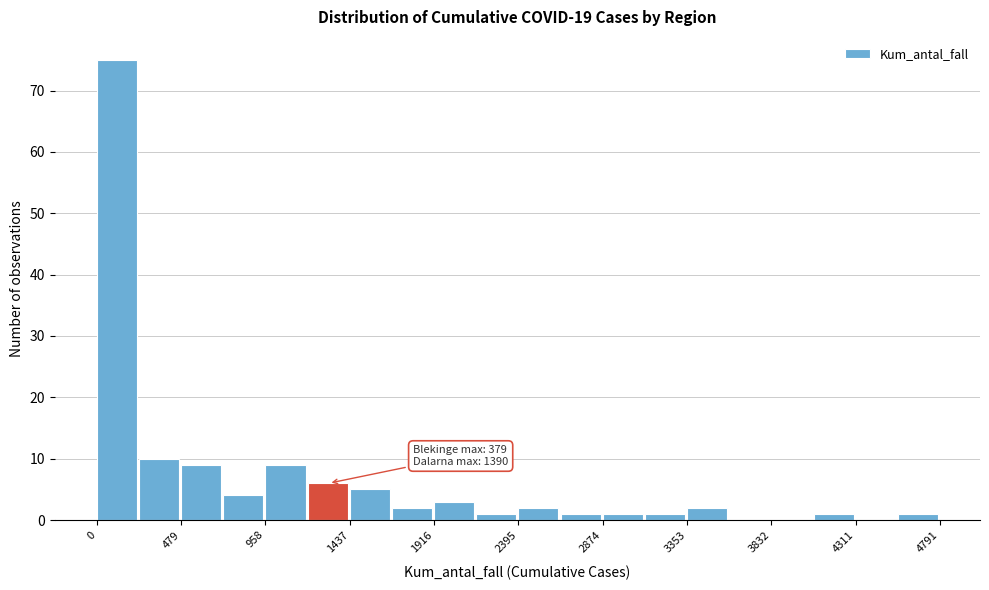

Which range on the x-axis has the tallest bar?

0 to 250